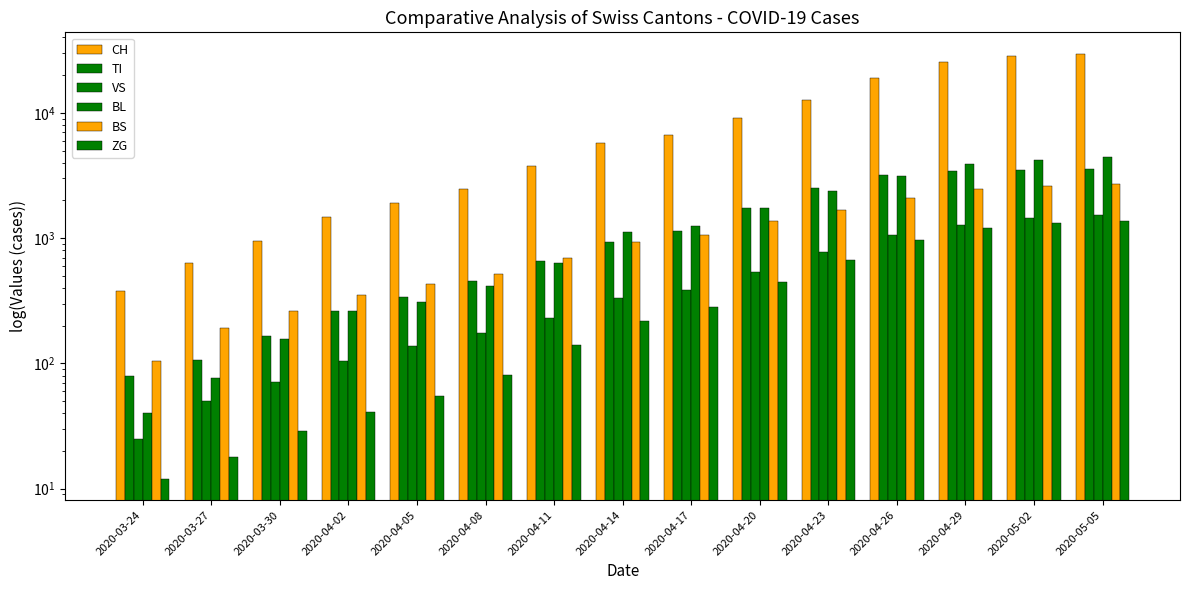

What is the difference between the highest and lowest values at 2020-04-14?

5528